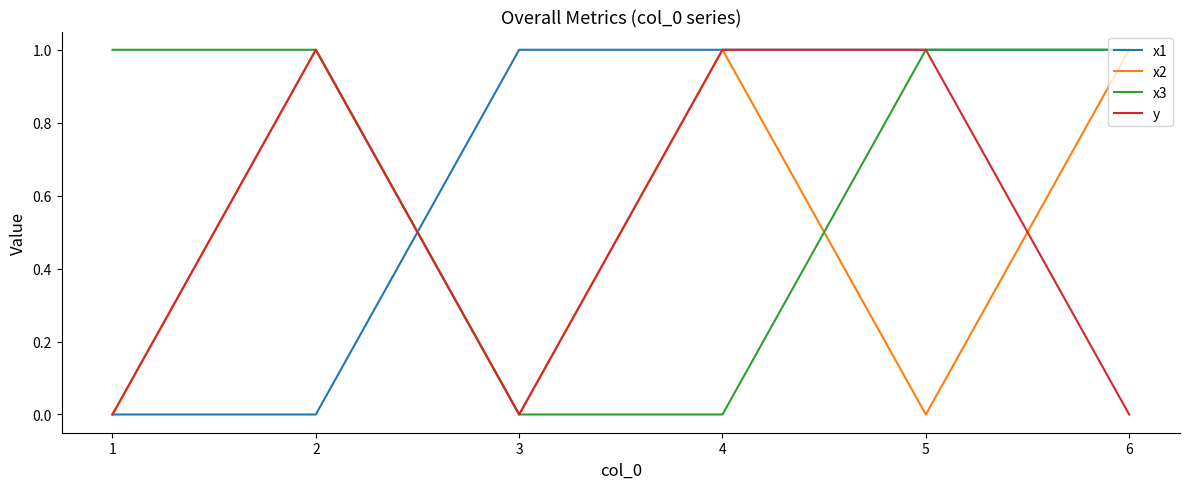

Is the value of x3 at 6 greater than the value of x2 at 5?

Yes